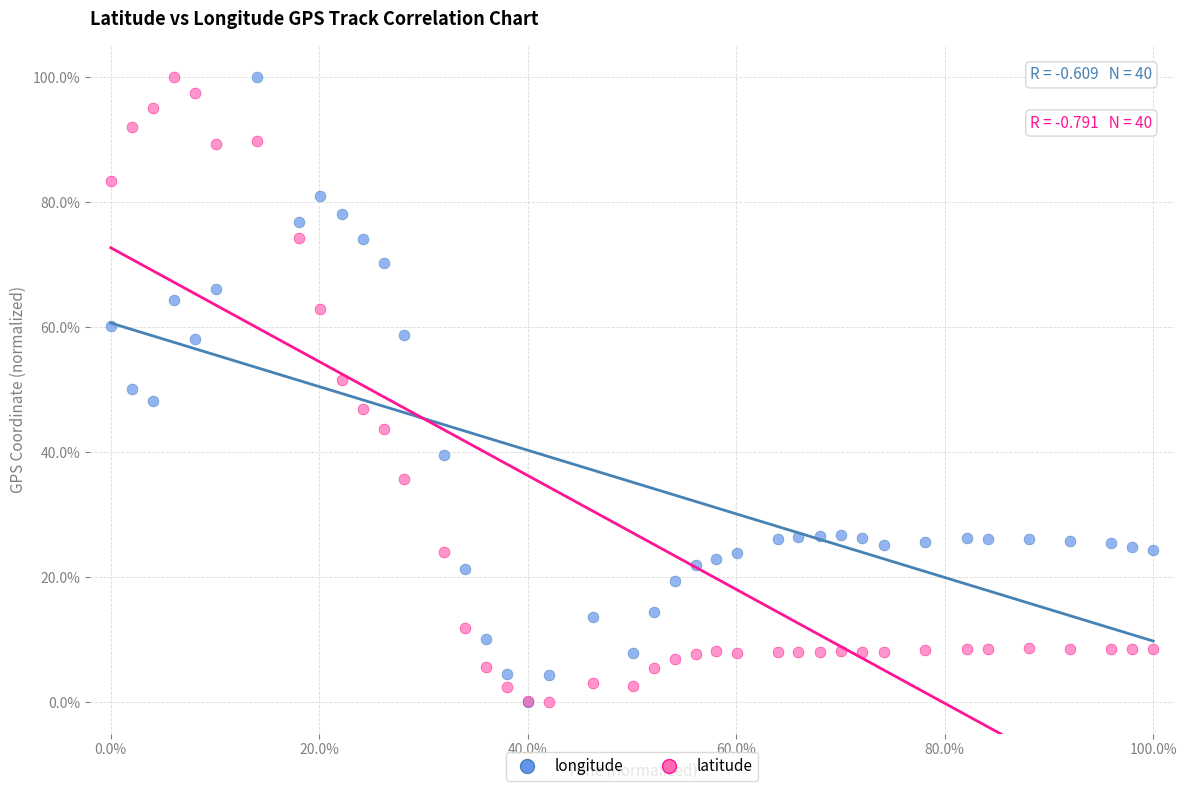

What are all the series names shown in the legend?

longitude, latitude